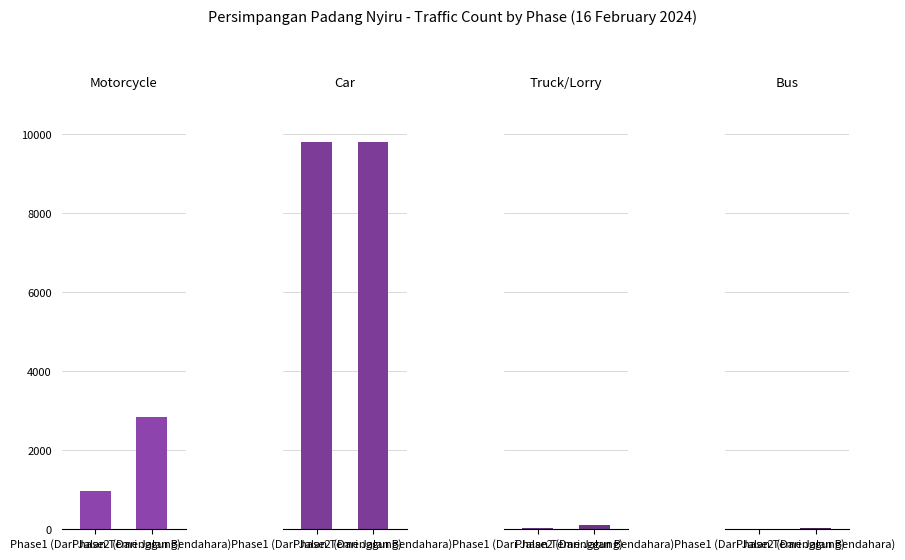

Which series has the largest range (max minus min)?

Motorcycle